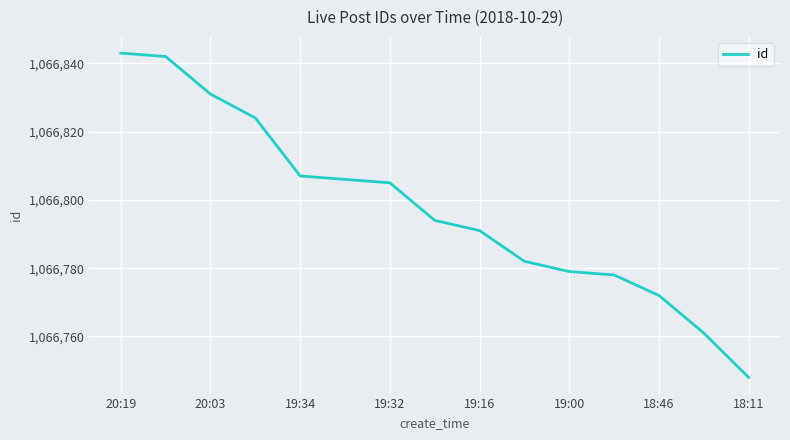

What is the difference between the maximum and minimum values?

95